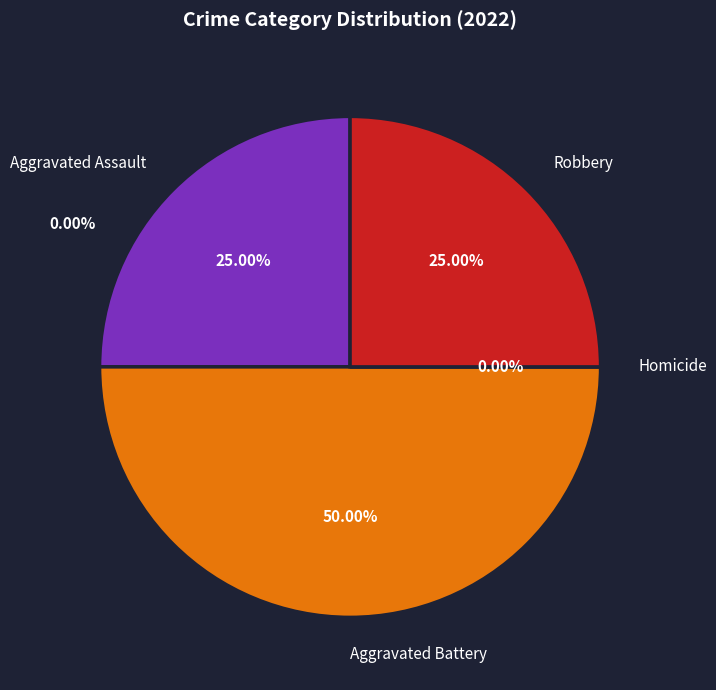

Rank the categories by value from lowest to highest.

Homicide, Aggravated Assault, Robbery, Aggravated Battery